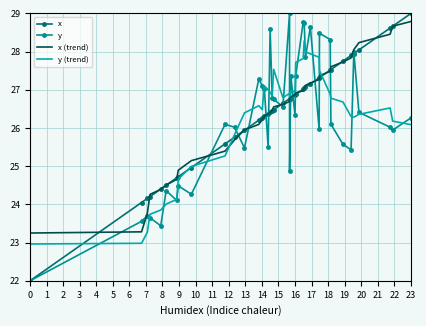

What is the greatest value displayed?

29.0